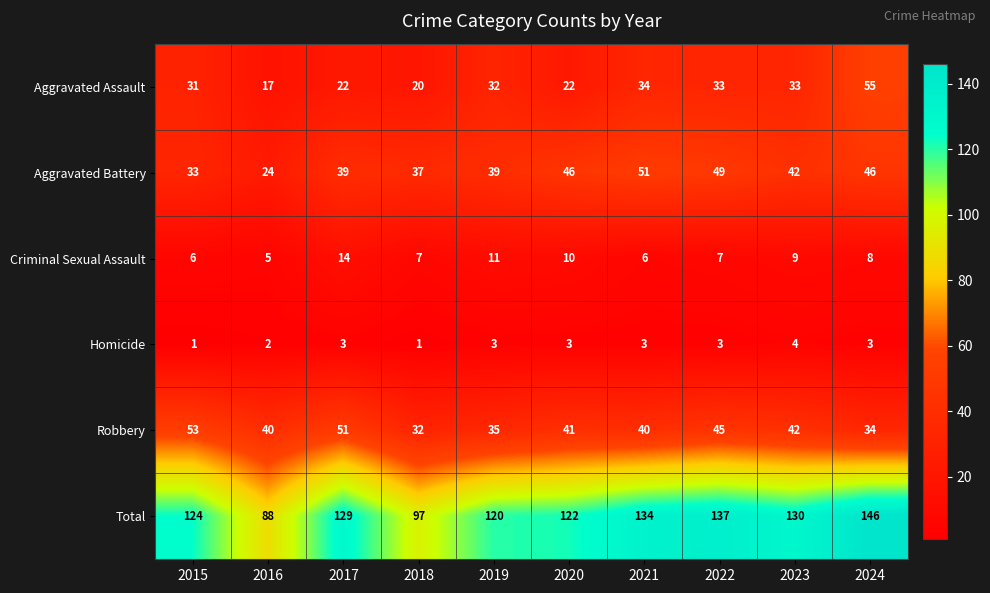

What is the minimum value shown in the chart?

1